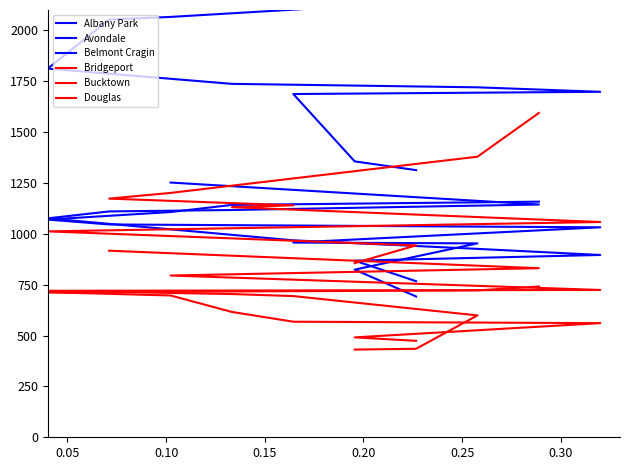

True or false: Douglas has more than 1 points higher than both neighbors.

False